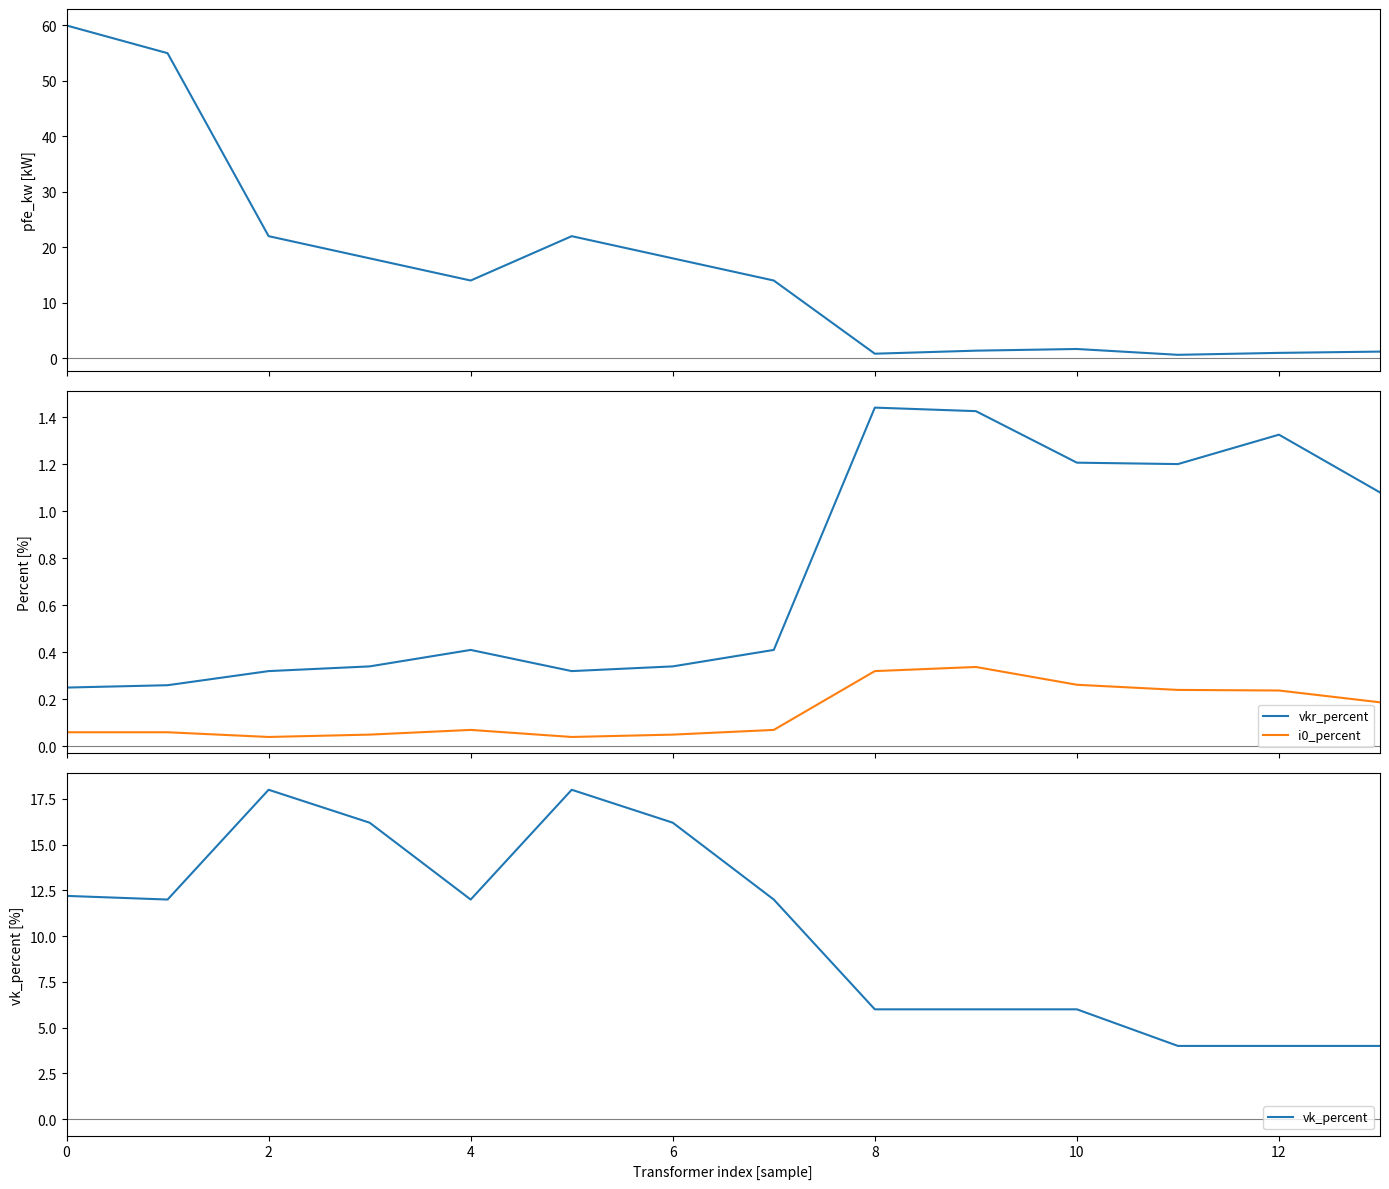

The value of vk_percent at 13 is 4.0. True or false?

True